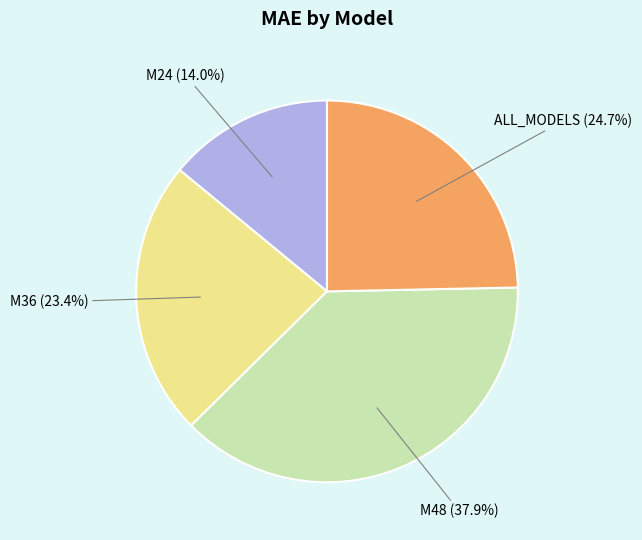

Is there any slice that represents more than half of the pie?

No